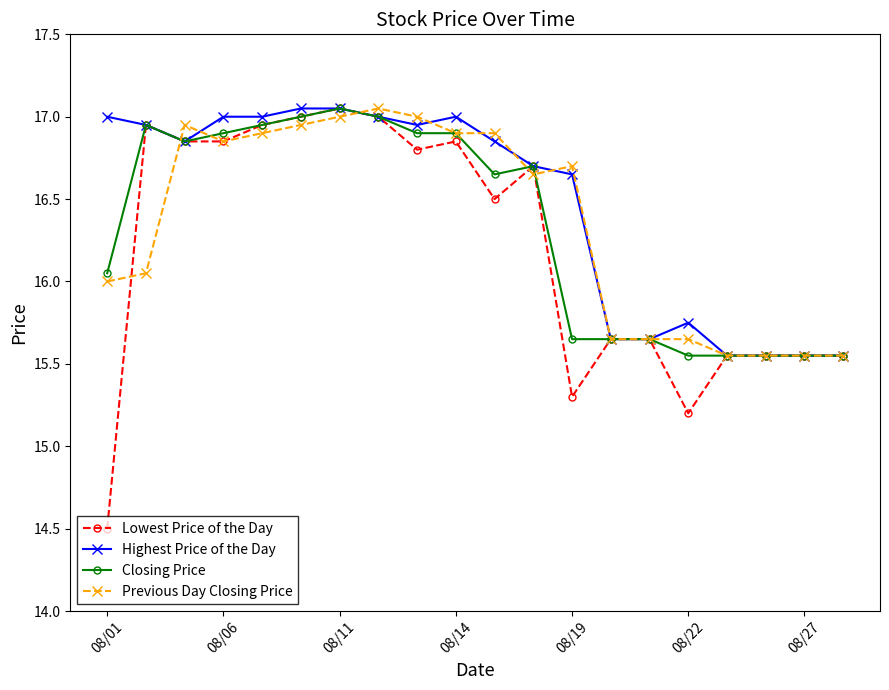

What is the smallest value displayed?

14.5